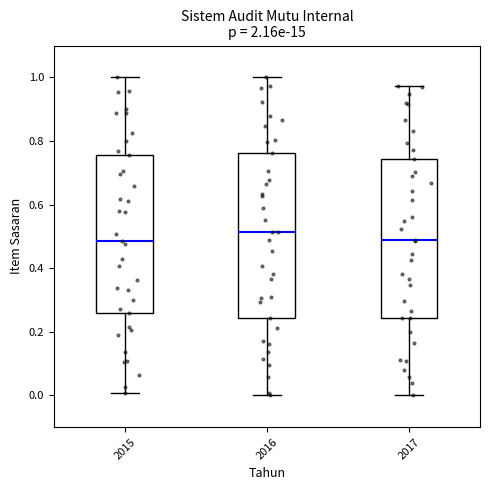

Which box has the highest median line?

2016